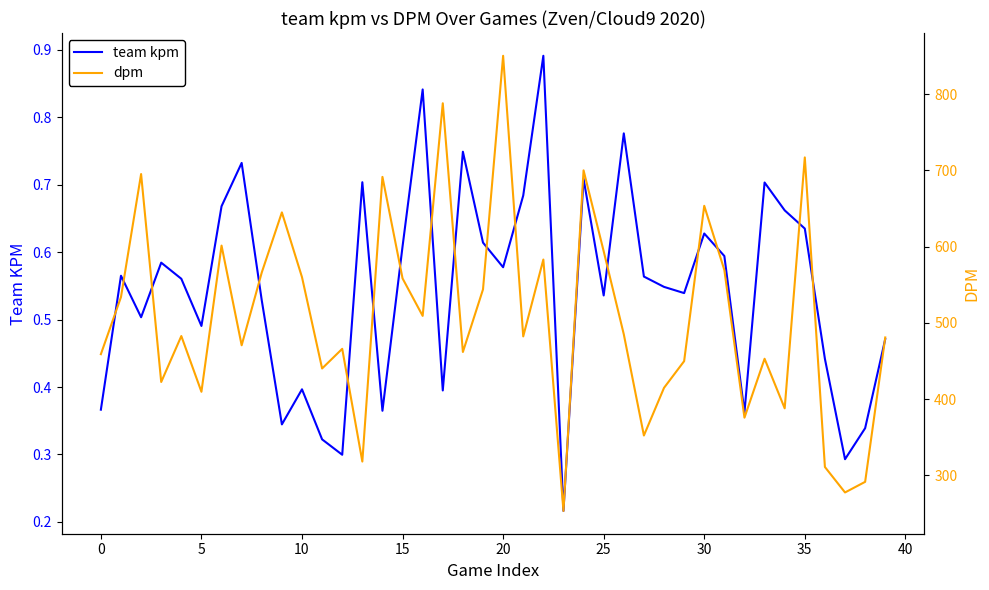

What is the greatest value displayed?

850.5